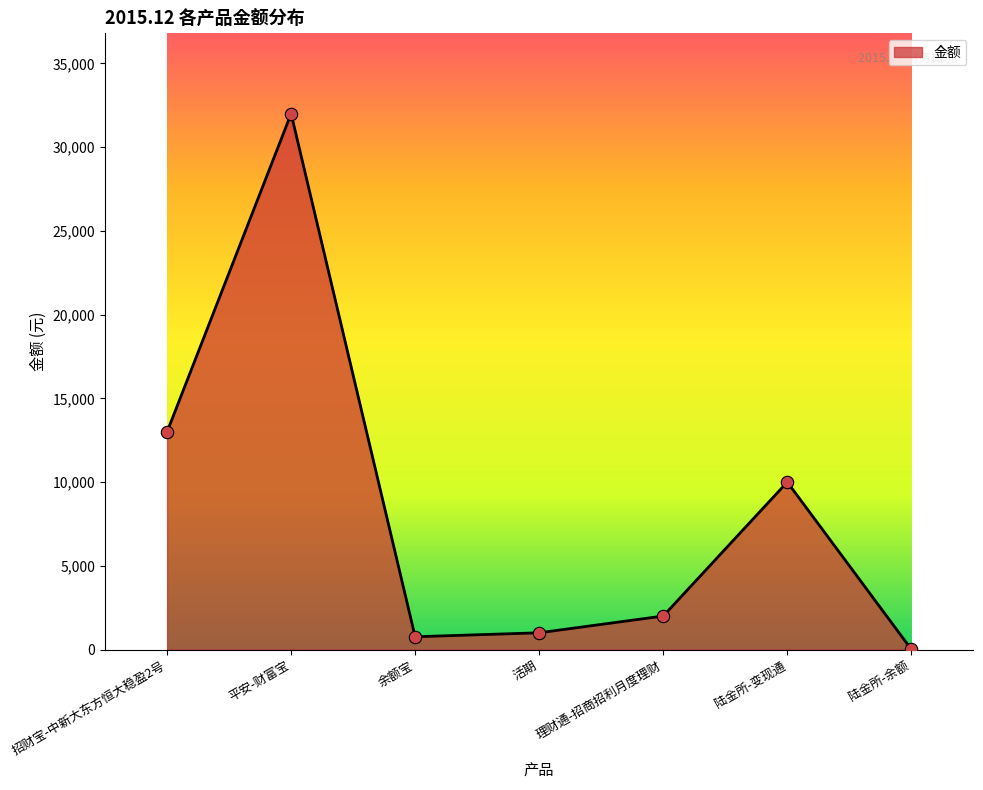

What is the change in value from 招财宝-中新大东方恒大稳盈2号 to 余额宝?

-12238.3